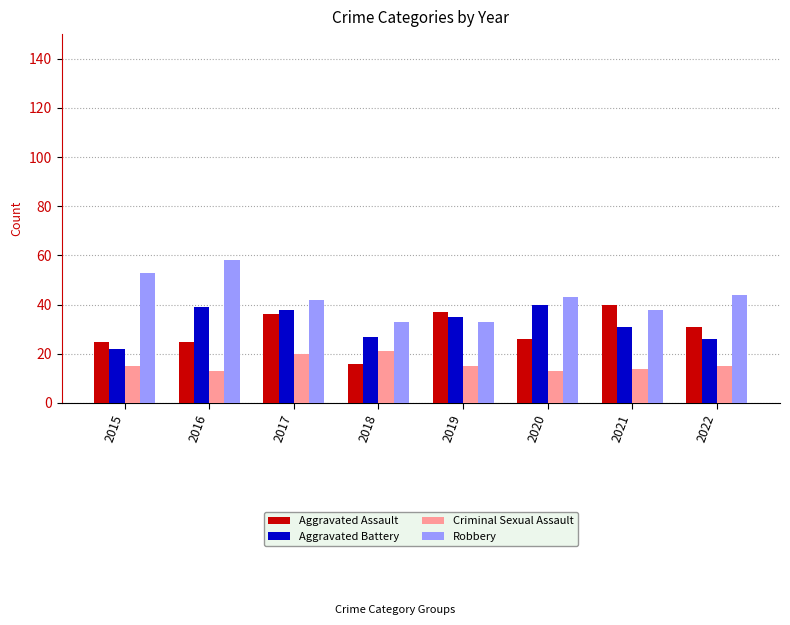

True or false: Robbery has a value of 73 at 2020.

False